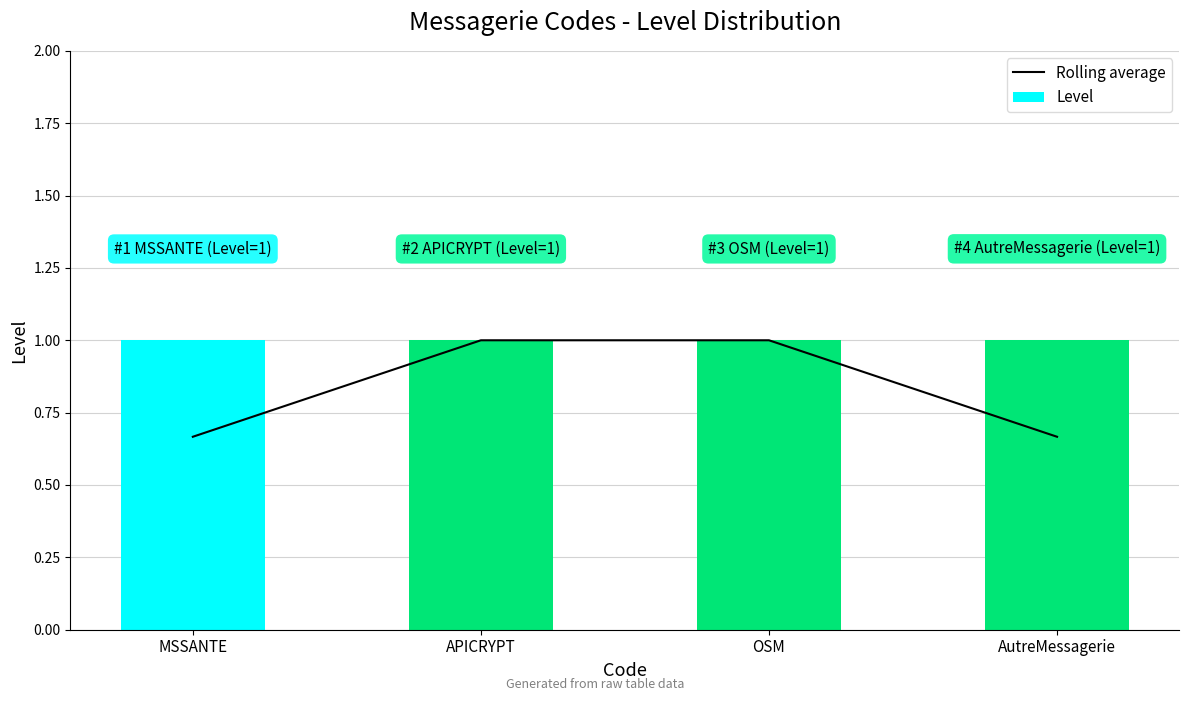

Which series has the largest total across all categories?

Level